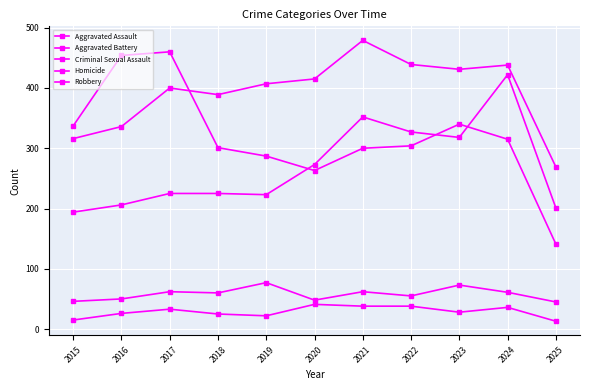

Which series has the largest range (max minus min)?

Robbery